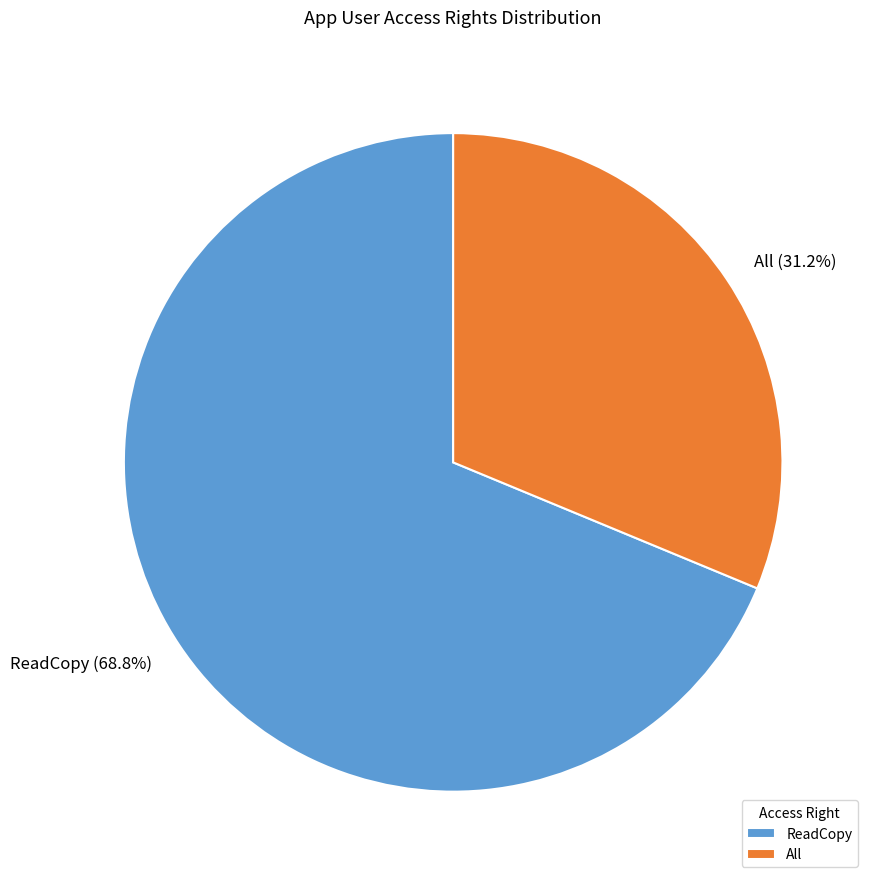

To the nearest percent, what percentage of the pie is All?

31%